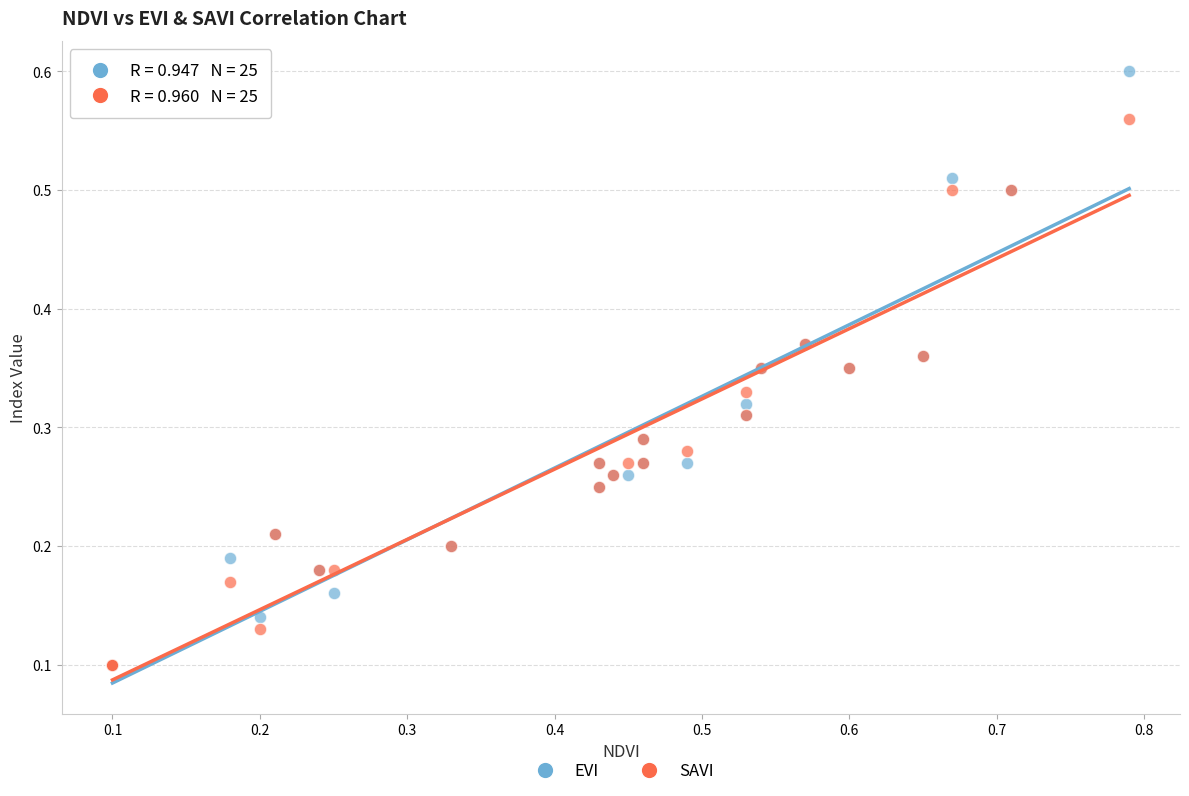

What are all the series names shown in the legend?

EVI, SAVI